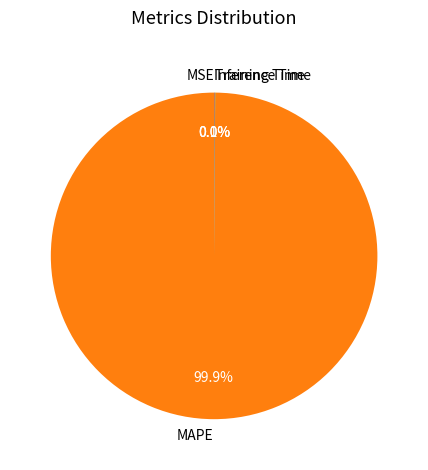

Does MAPE account for over 50% of the chart?

Yes